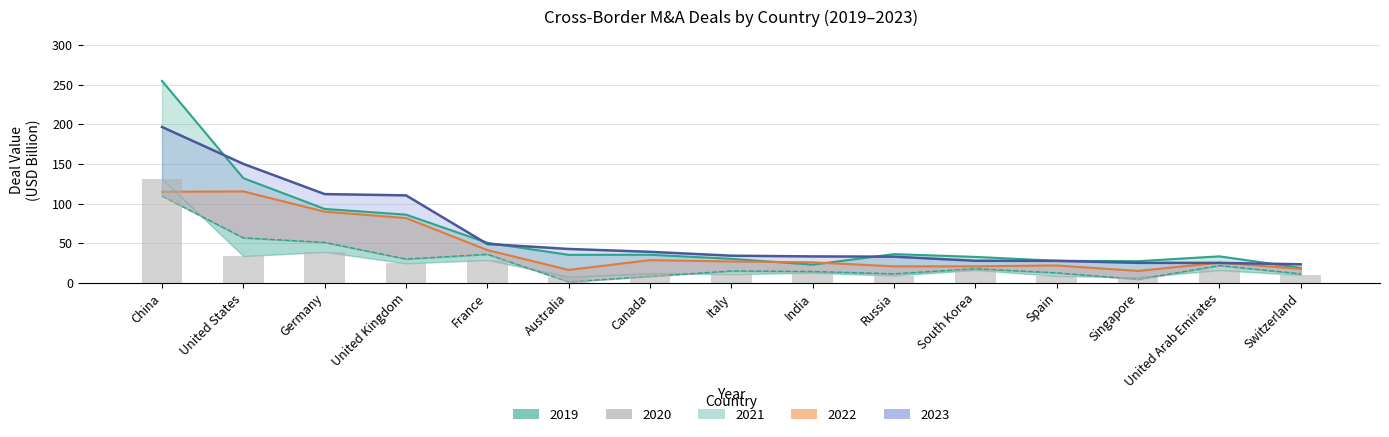

What is the label of the 13th bar from the right?

Germany